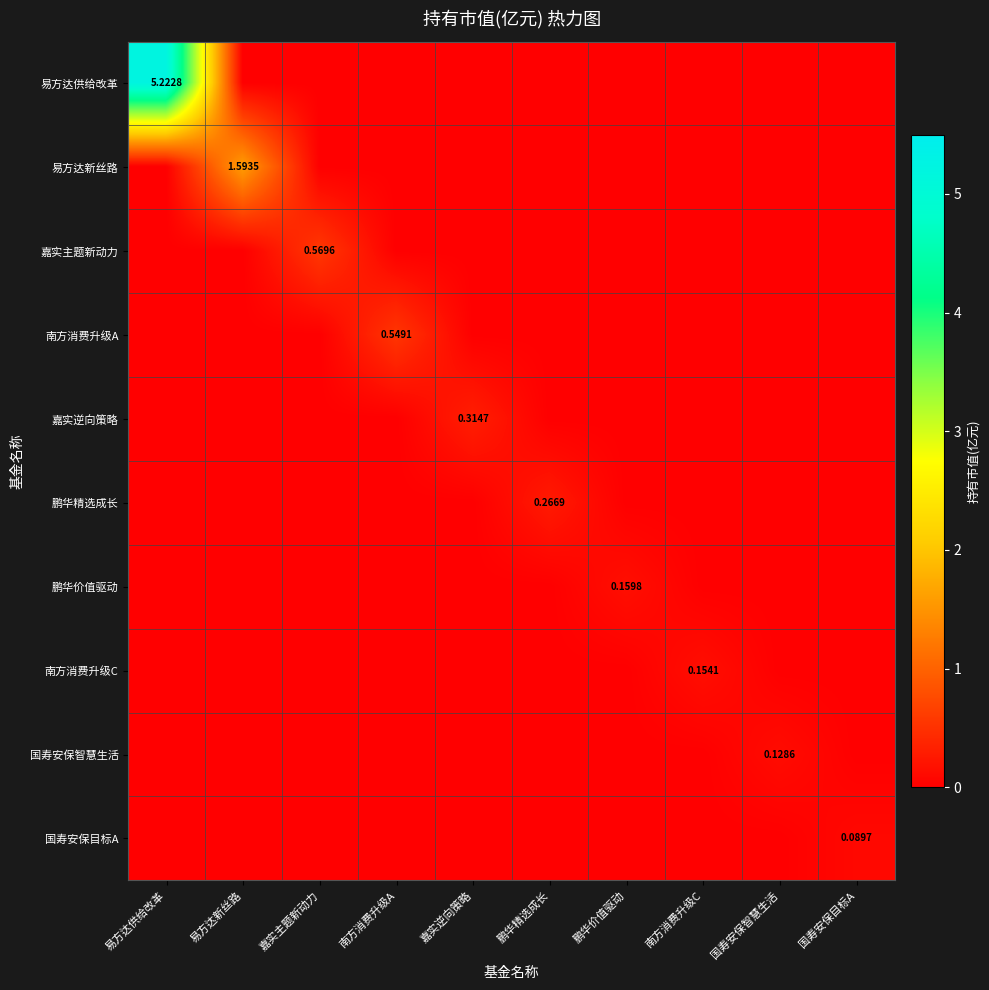

At which label does 鹏华精选成长 reach its peak?

鹏华精选成长